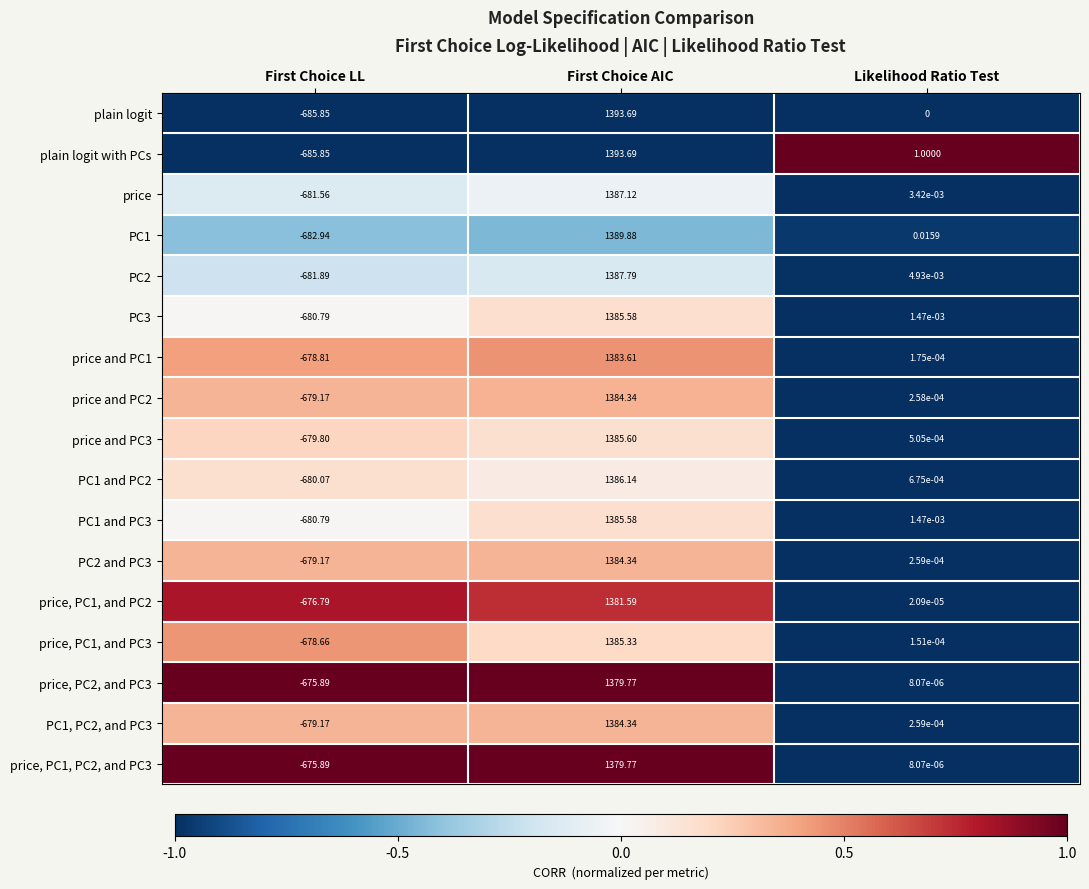

Between First Choice LL and Likelihood Ratio Test, which series saw the biggest shift?

plain logit with PCs